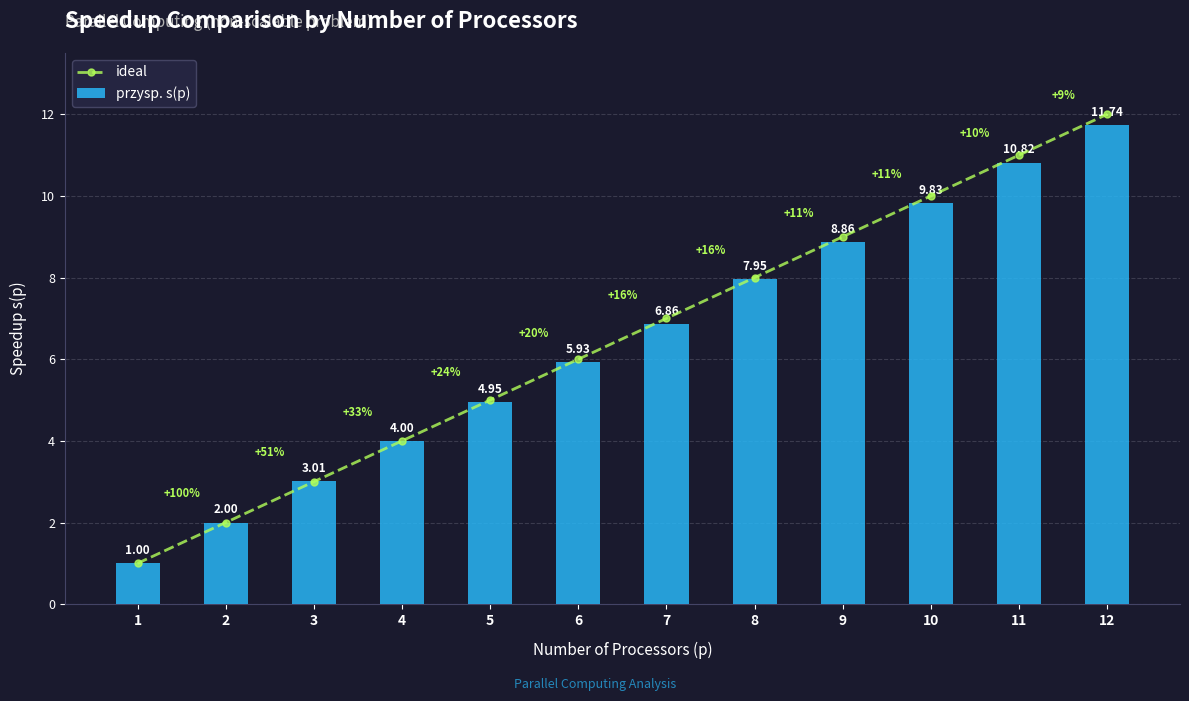

Reading left to right, what are all the values shown in this chart?

ideal: 1.0	2.0	3.0	4.0	5.0	6.0	7.0	8.0	9.0	10.0	11.0	12.0
przysp. s(p): 1.0	2.0	3.0	4.0	5.0	5.9	6.9	8.0	8.9	9.8	10.8	11.7